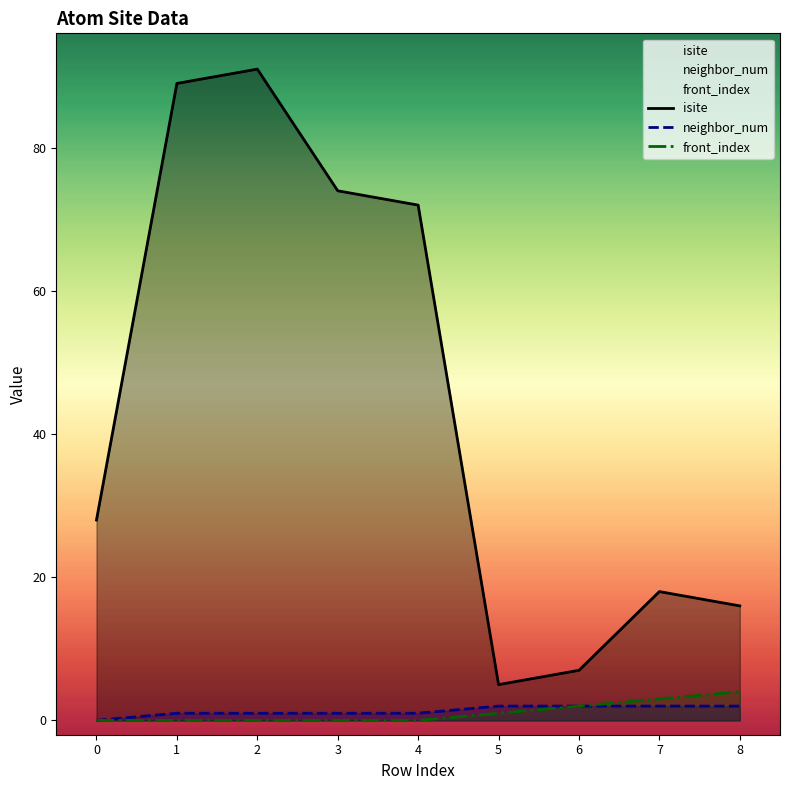

How many values in the neighbor_num series are below 1?

1